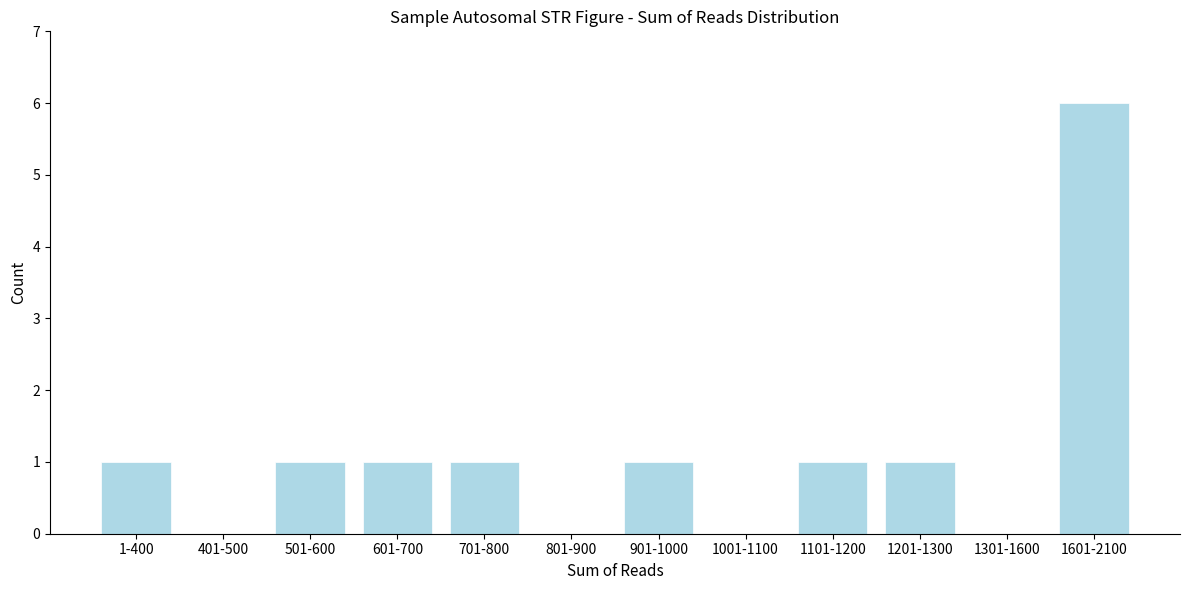

Reading left to right, transcribe all the data shown in this chart.

1-400=1	401-500=0	501-600=1	601-700=1	701-800=1	801-900=0	901-1000=1	1001-1100=0	1101-1200=1	1201-1300=1	1301-1600=0	1601-2100=6